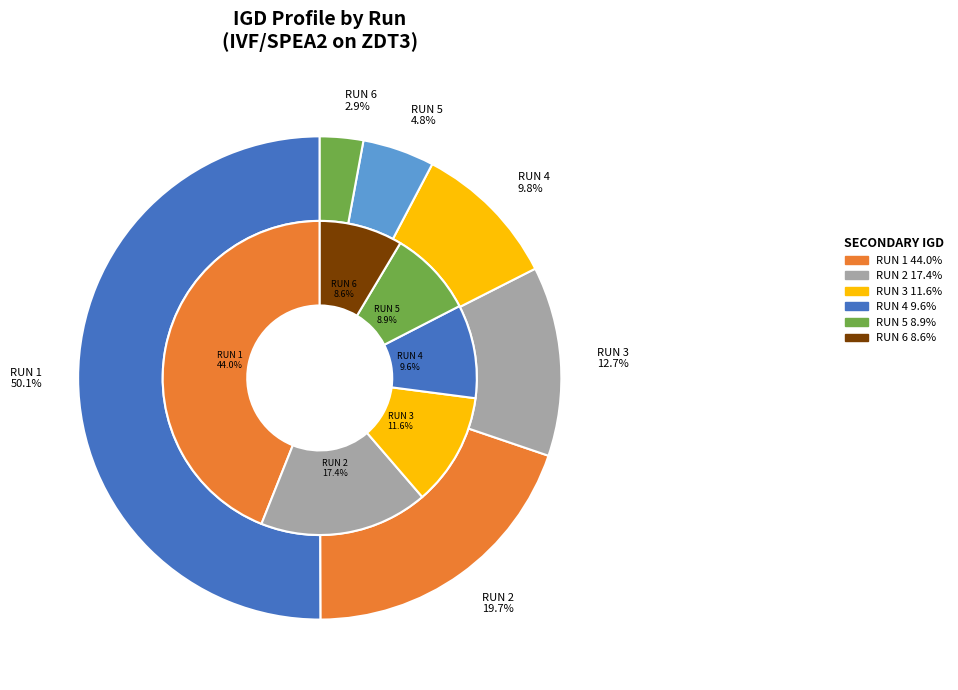

What percentage do RUN 2 and RUN 6 together represent?

22.6%